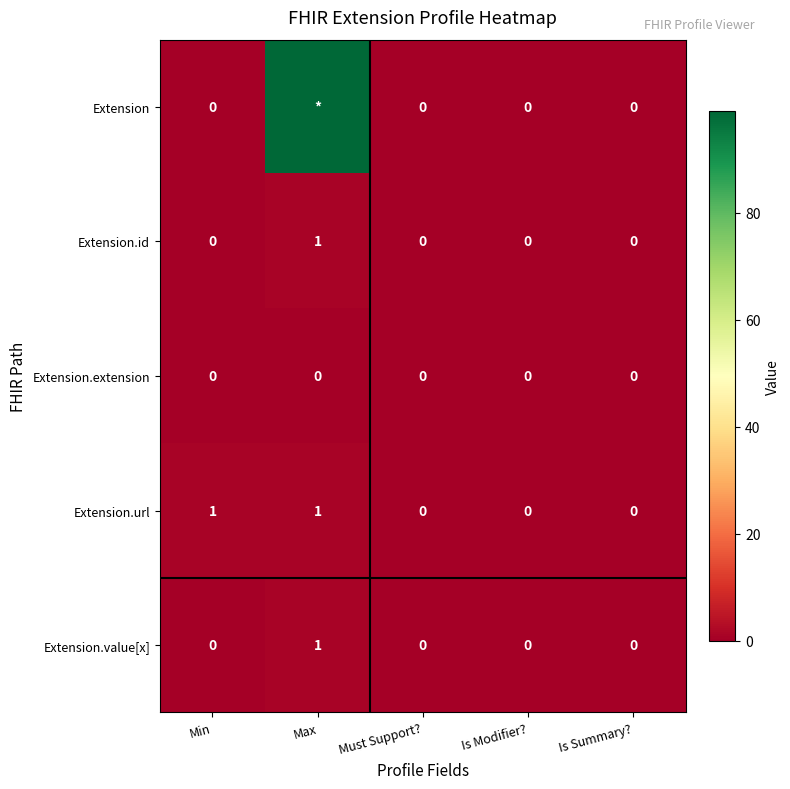

How many Extension.id values are between 0 and 1?

5